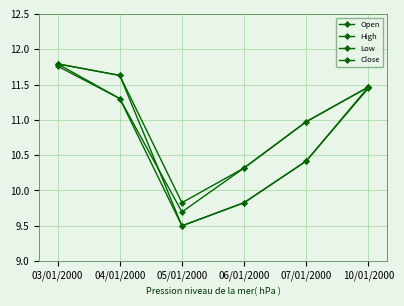

What is the sum of all Close values?

65.5